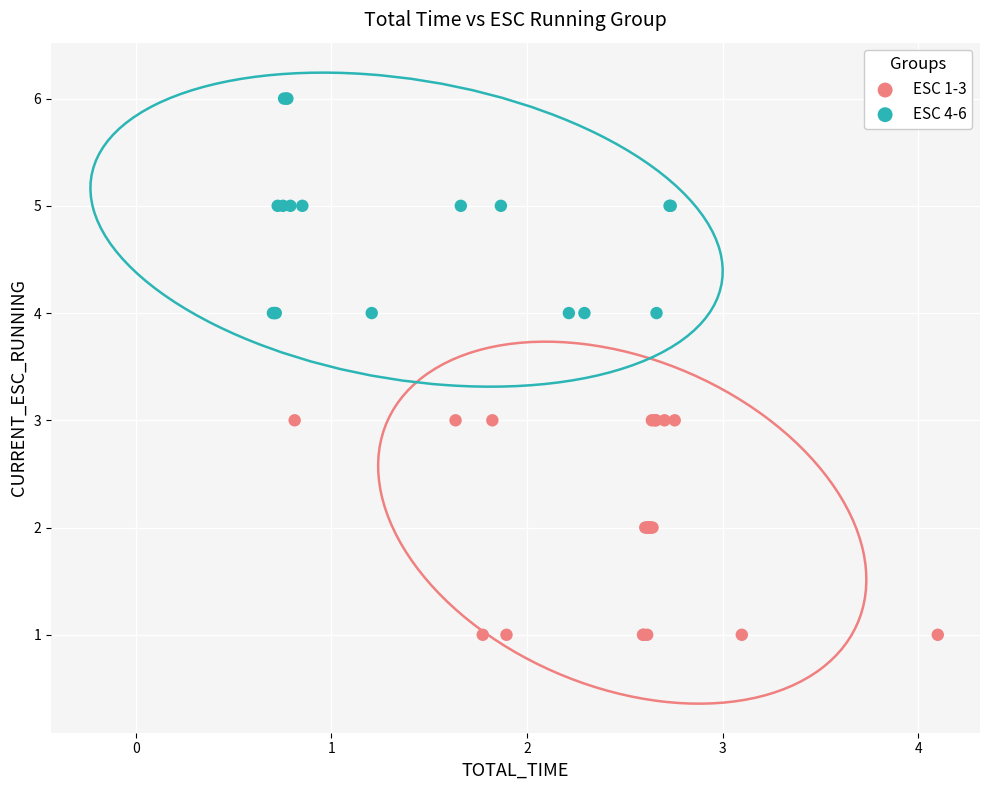

Which series reaches the minimum Y coordinate?

ESC 1-3